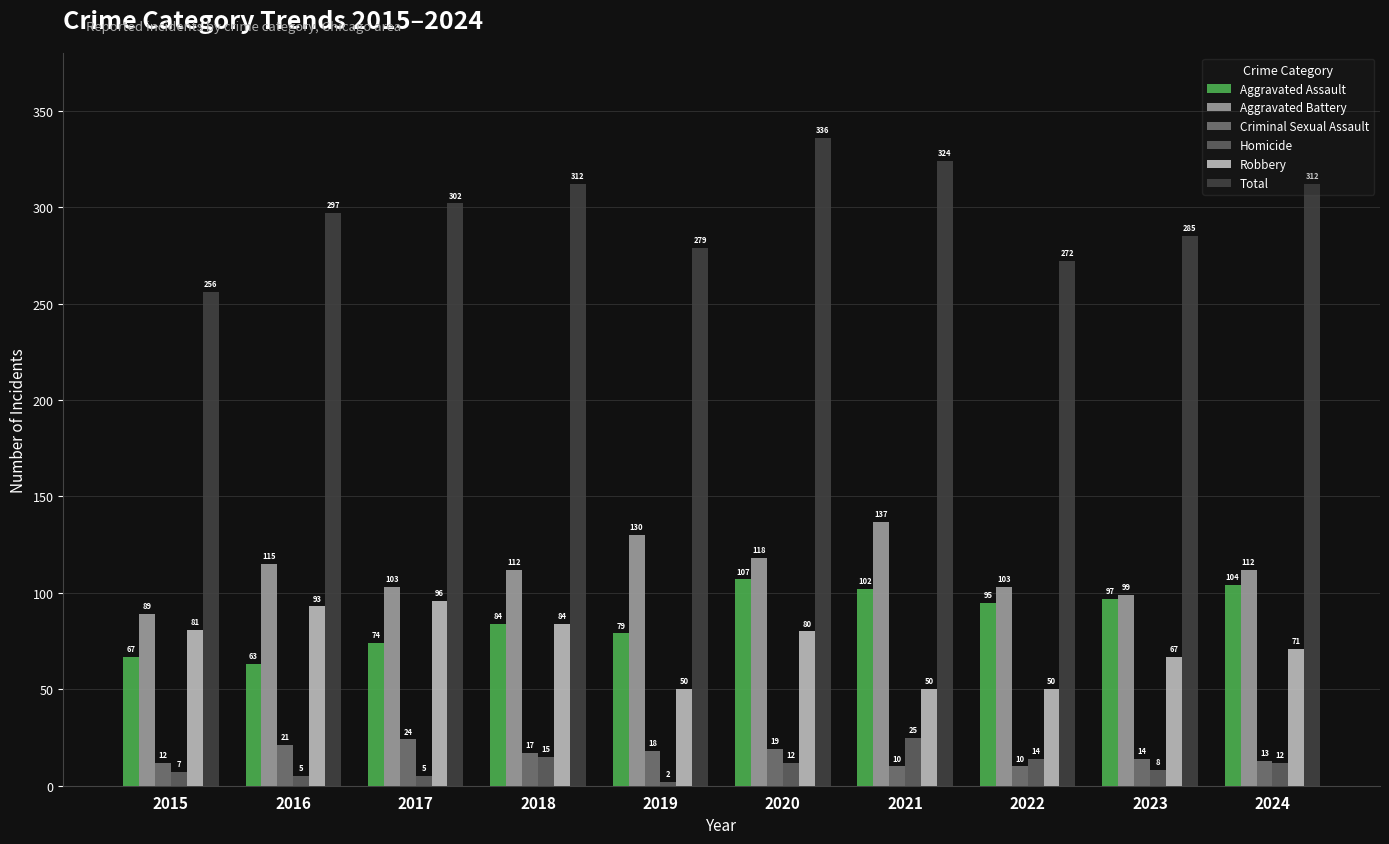

What is the greatest value displayed?

336